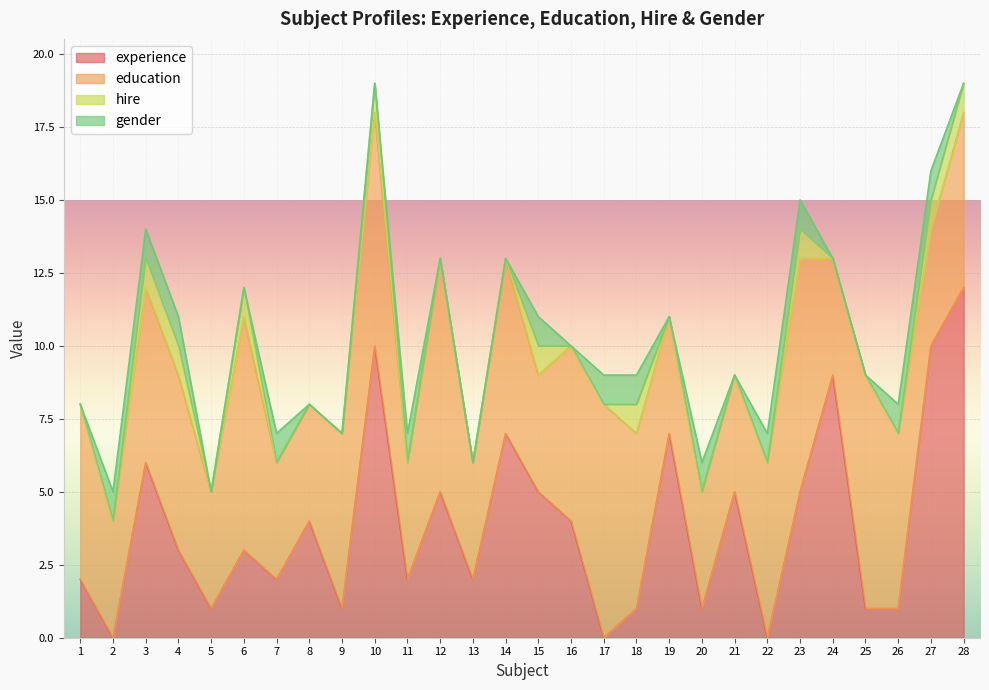

How many values in the experience series exceed 3?

13